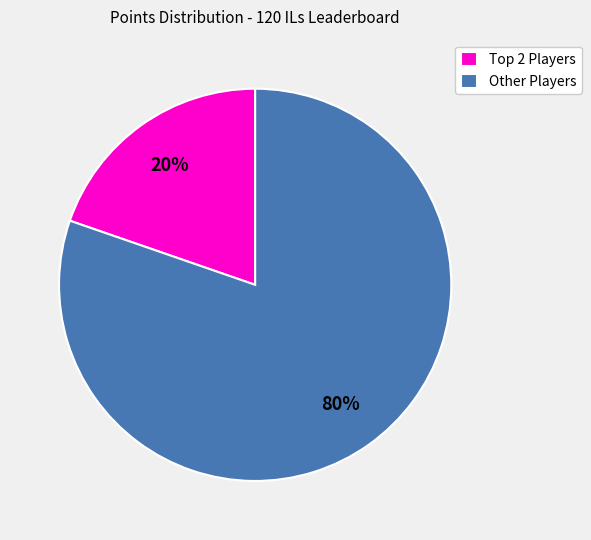

To the nearest percent, what is the average slice percentage?

50%